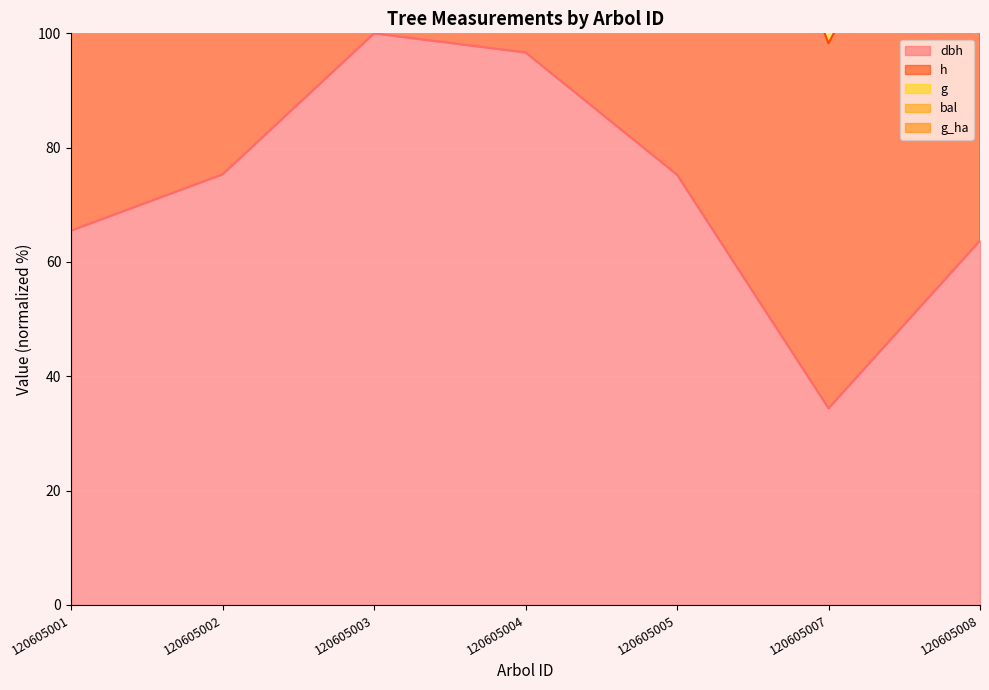

True or false: h and dbh intersect in this chart.

False